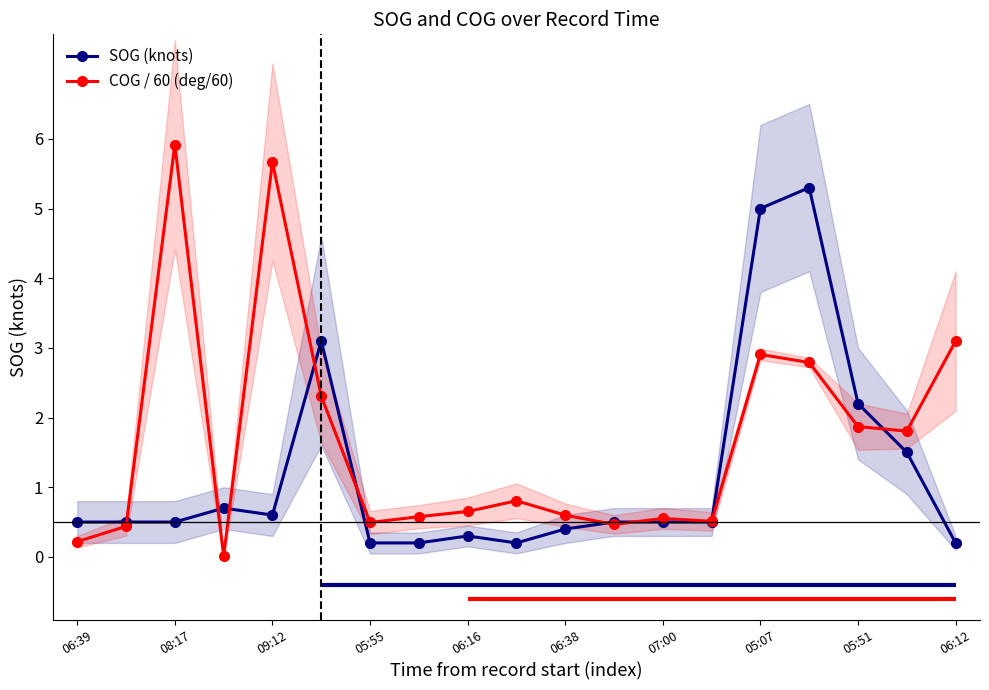

True or false: COG / 60 (deg/60) has more than 2 points higher than both neighbors.

True